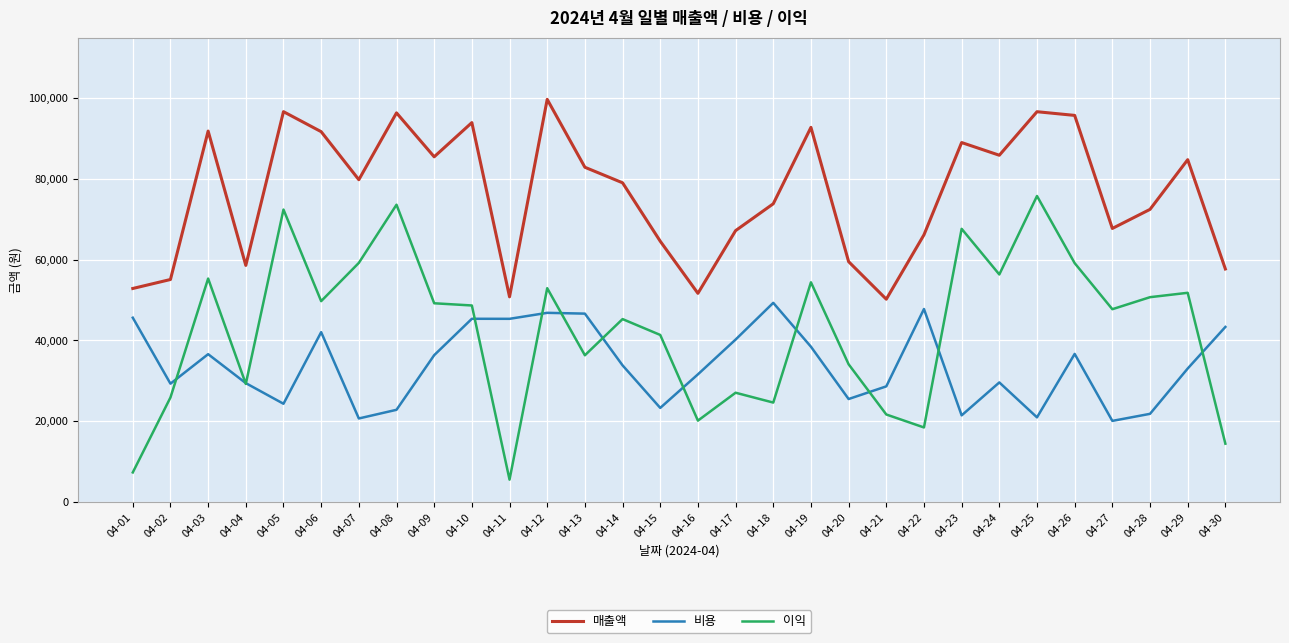

The value of 비용 at 04-04 is 29366. True or false?

True